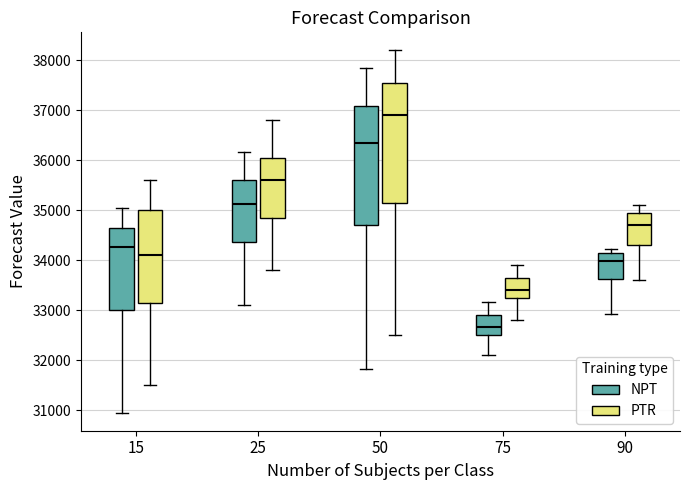

Reading left to right, read every box against the y-axis: the position of its median line, the range the box covers, and the ends of its whiskers. The values are not printed on the chart, so give them approximately, as read against the axis.

15 (NPT): median 34300, box 33000 to 34700, whiskers 31000 to 35000
15 (PTR): median 34100, box 33200 to 35000, whiskers 31500 to 35600
25 (NPT): median 35100, box 34400 to 35600, whiskers 33100 to 36200
25 (PTR): median 35600, box 34900 to 36100, whiskers 33800 to 36800
50 (NPT): median 36400, box 34700 to 37100, whiskers 31800 to 37900
50 (PTR): median 36900, box 35200 to 37600, whiskers 32500 to 38200
75 (NPT): median 32700, box 32500 to 32900, whiskers 32100 to 33200
75 (PTR): median 33400, box 33300 to 33700, whiskers 32800 to 33900
90 (NPT): median 34000, box 33600 to 34200, whiskers 32900 to 34200 (just above the box's upper edge)
90 (PTR): median 34700, box 34300 to 35000, whiskers 33600 to 35100